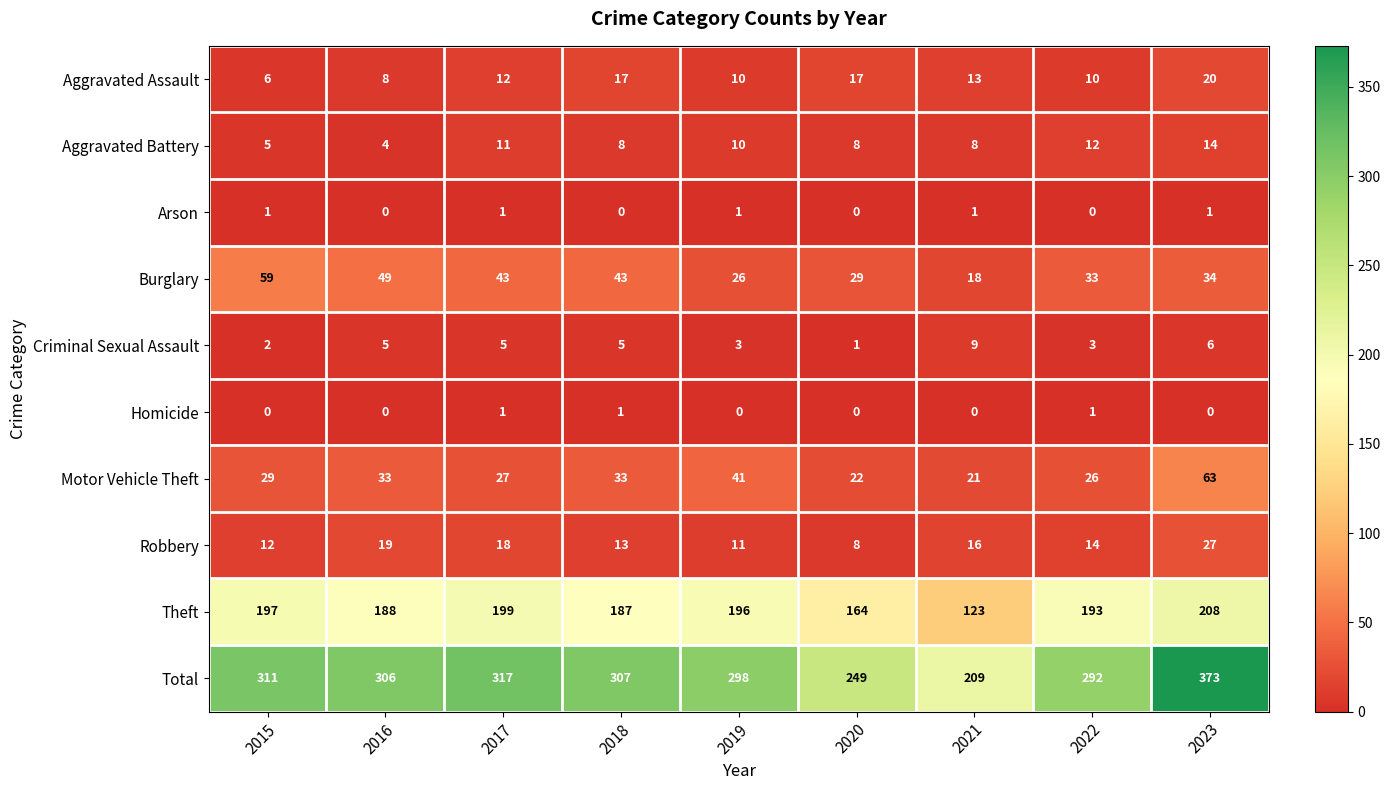

What is the difference between the Motor Vehicle Theft values at 2015 and 2023?

34